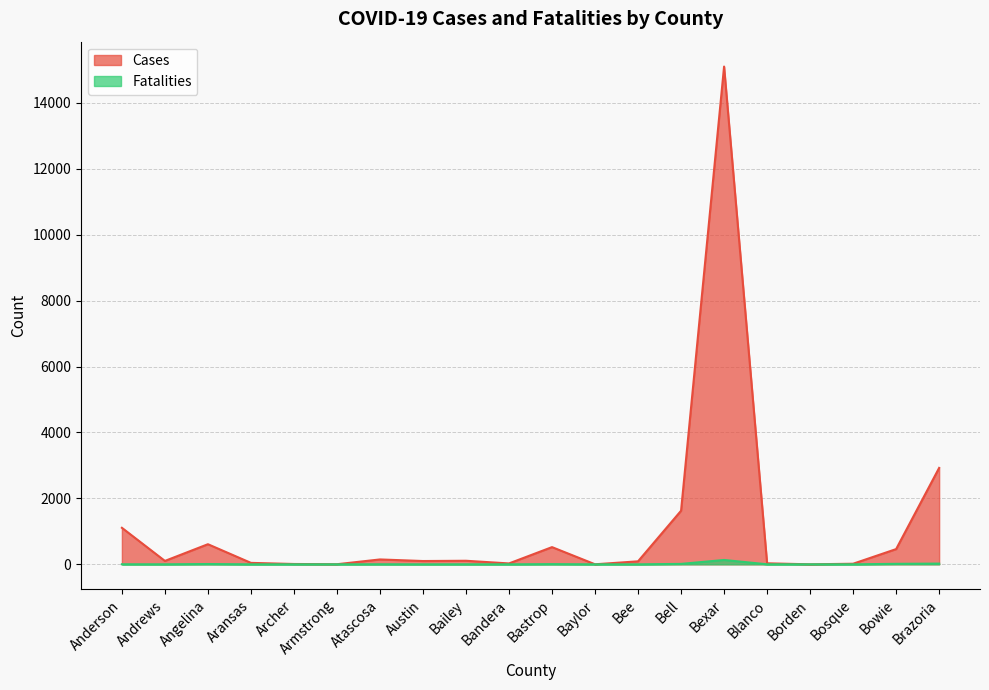

What is the label of the 6th point from the right?

Bexar